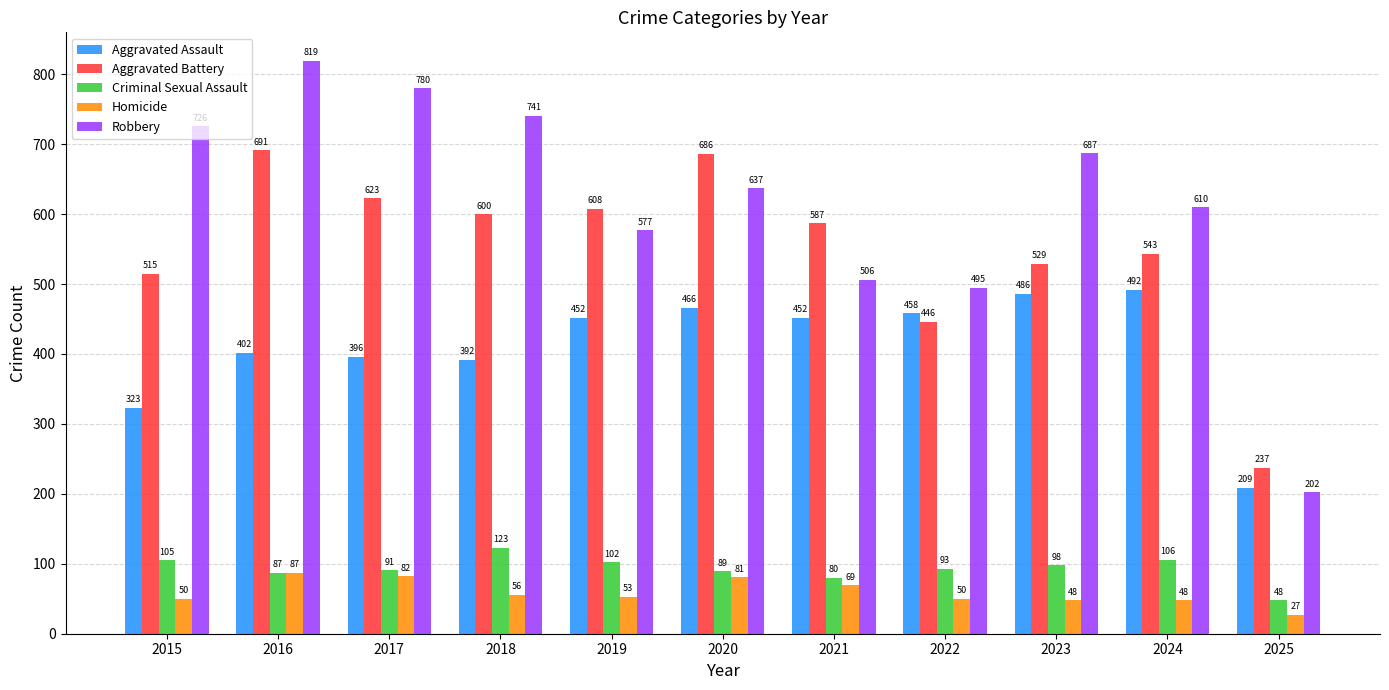

Which category has the lowest value in the Robbery series?

2025